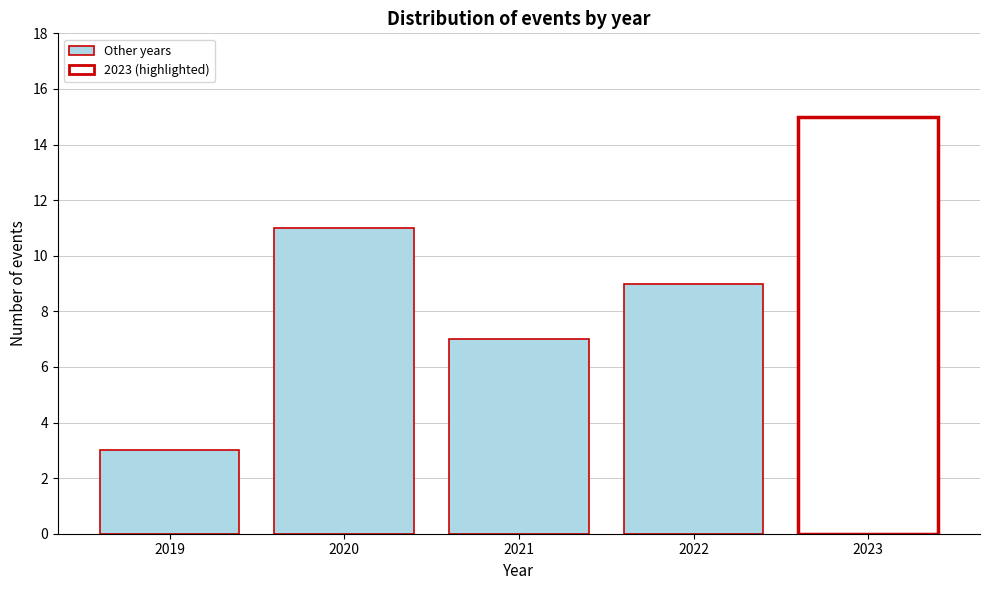

Reading left to right, extract all data points from this chart.

2019=3	2020=11	2021=7	2022=9	2023=15